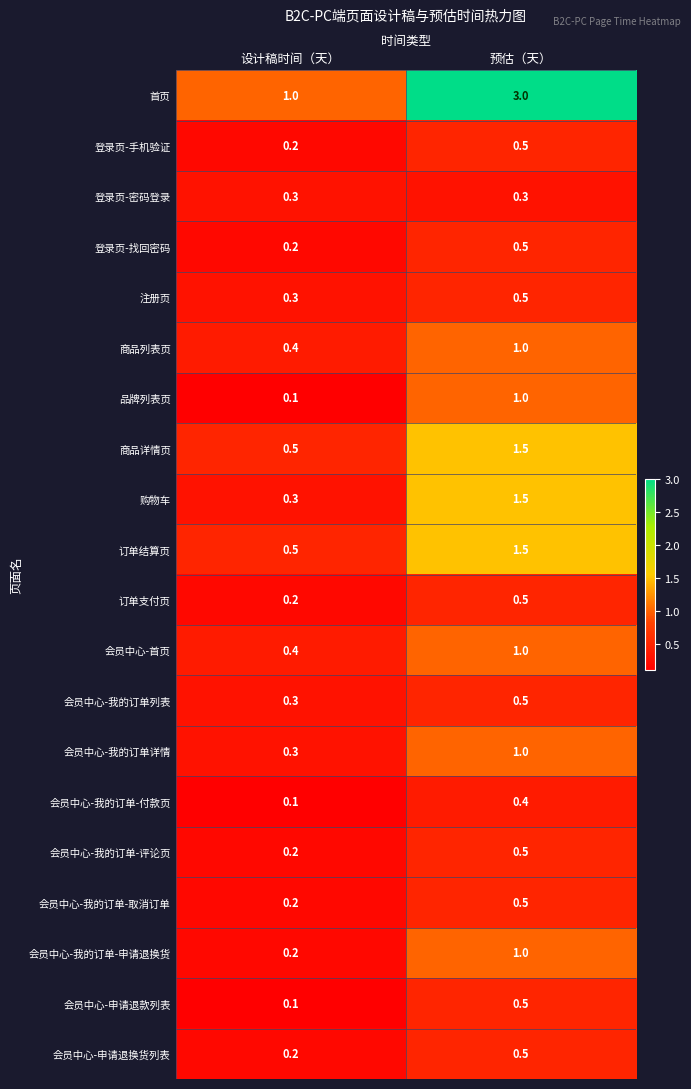

What is the average value of the 会员中心-申请退款列表 series?

0.3